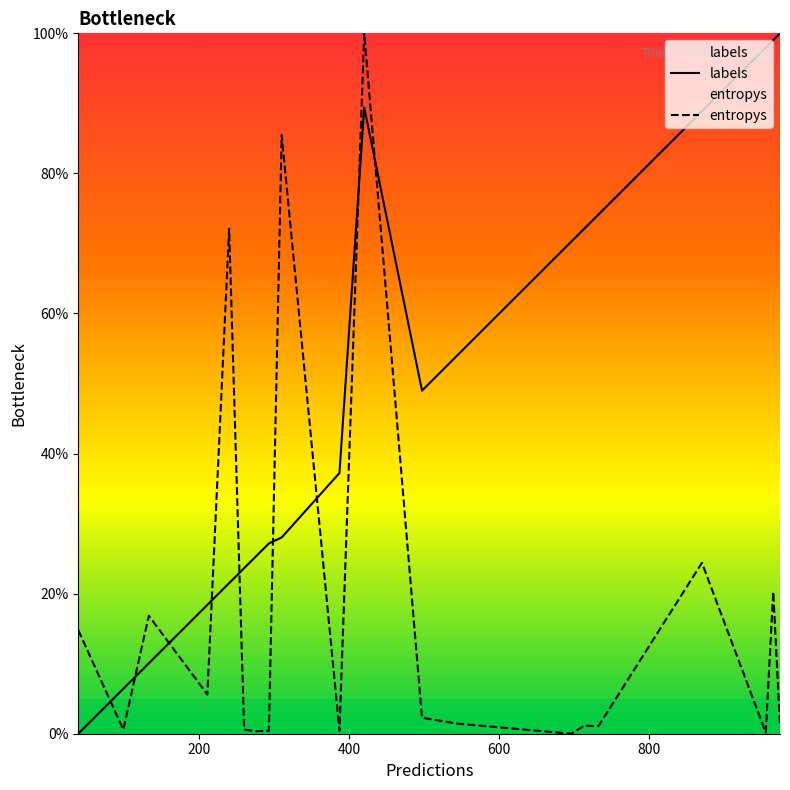

What is the difference between the maximum and minimum values in the labels series?

100.0